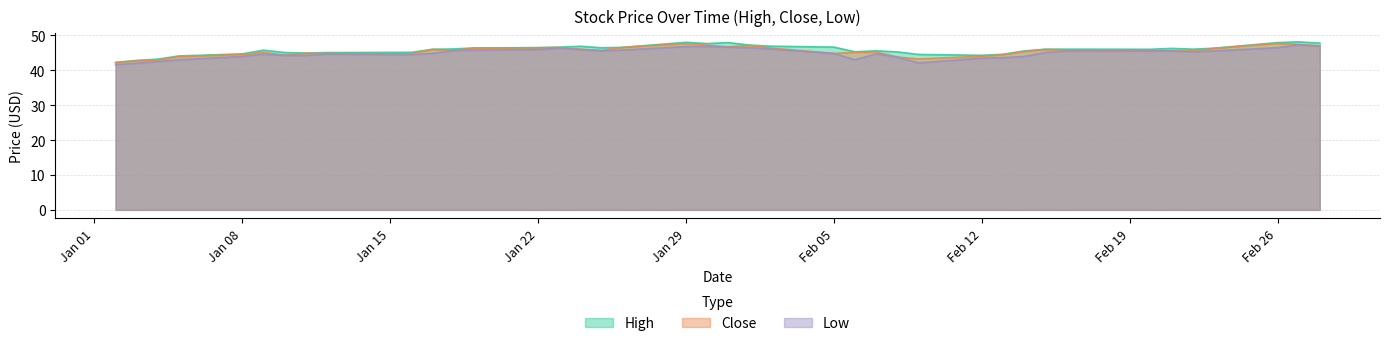

Where does the Low series first go above 45?

2018-01-18